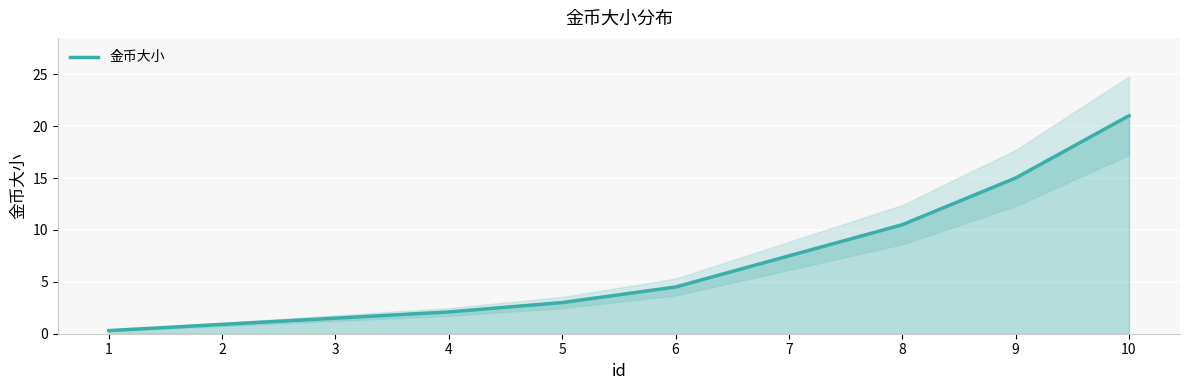

Between 5 and 1, which is larger?

5